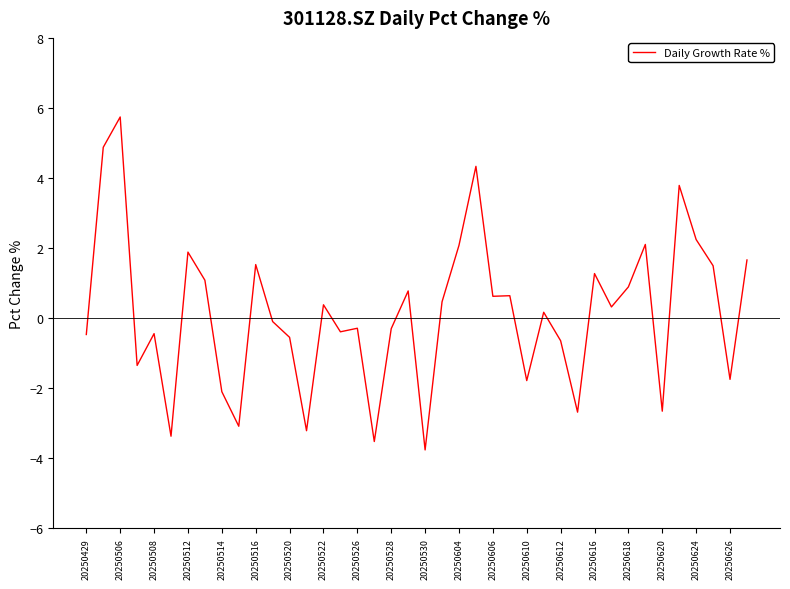

What is the difference between the maximum and minimum values?

9.5